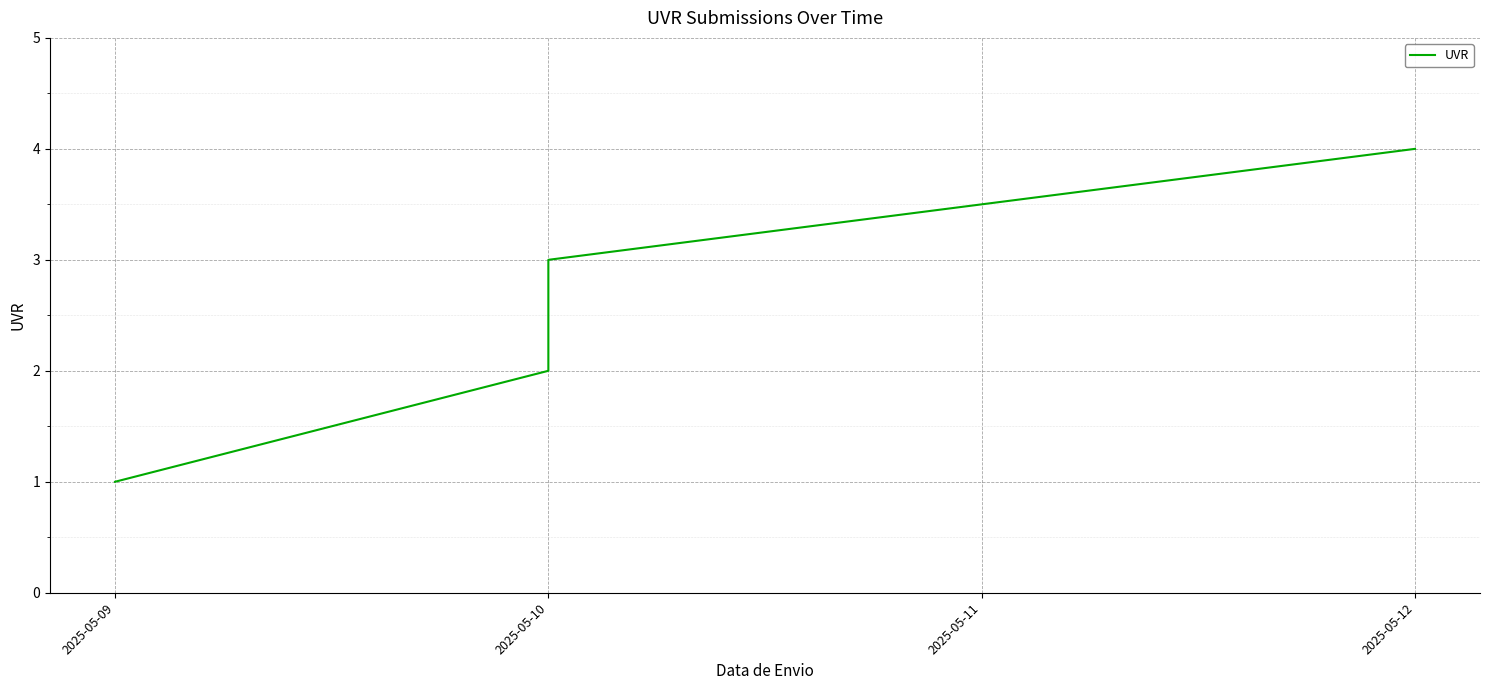

What is the difference between the maximum and second lowest values?

2